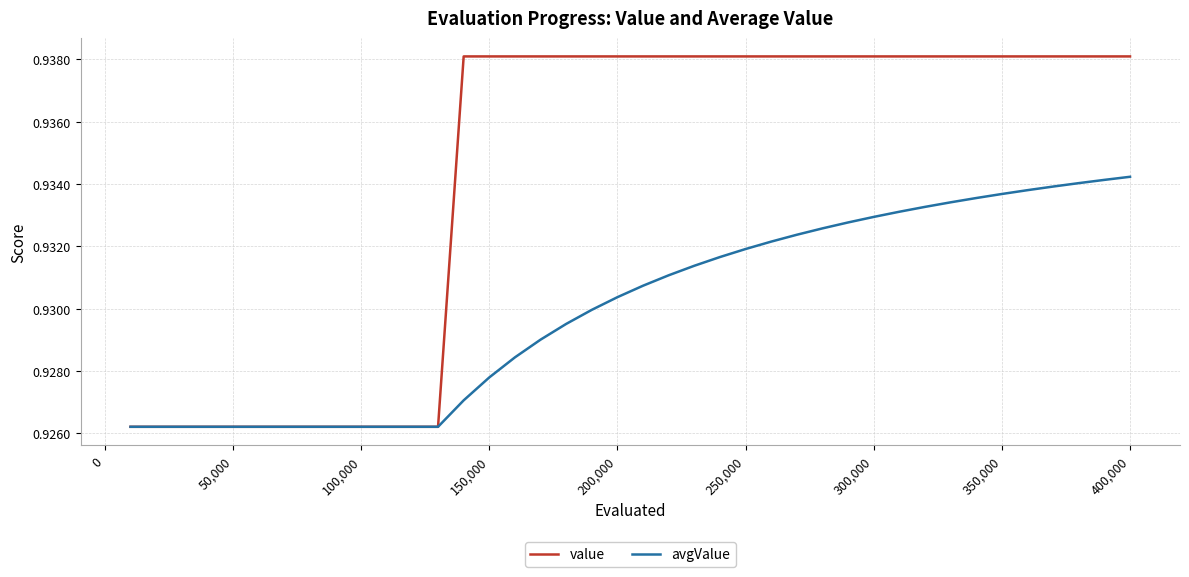

Which series has the widest spread of values?

value